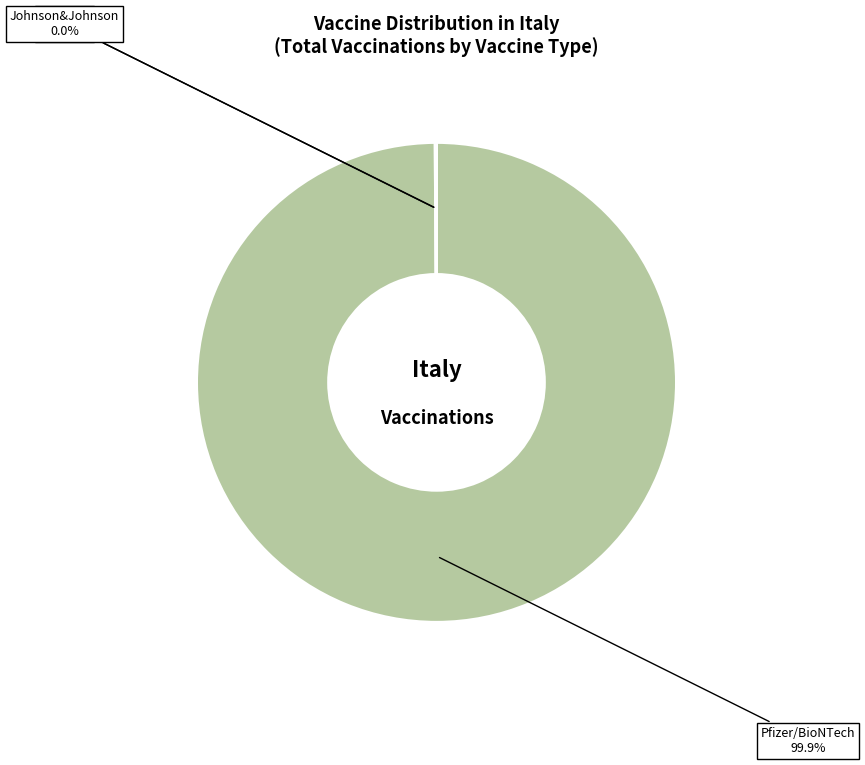

Which category has the biggest portion of the pie?

Pfizer/BioNTech